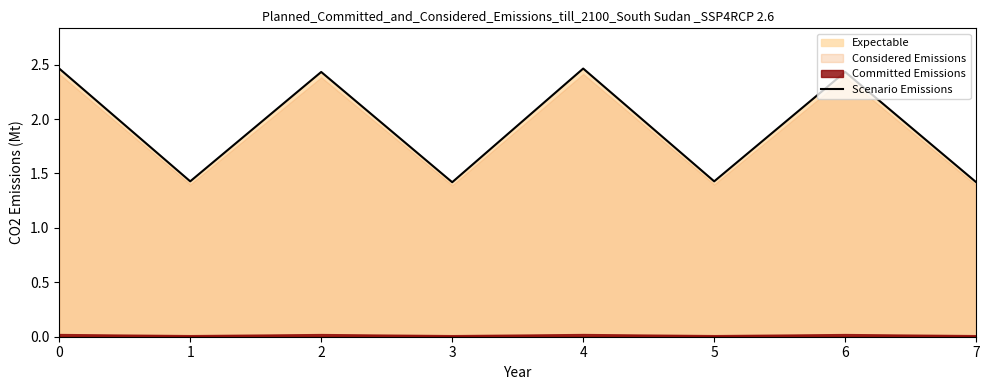

Where is the data nearest to the value 1?

3